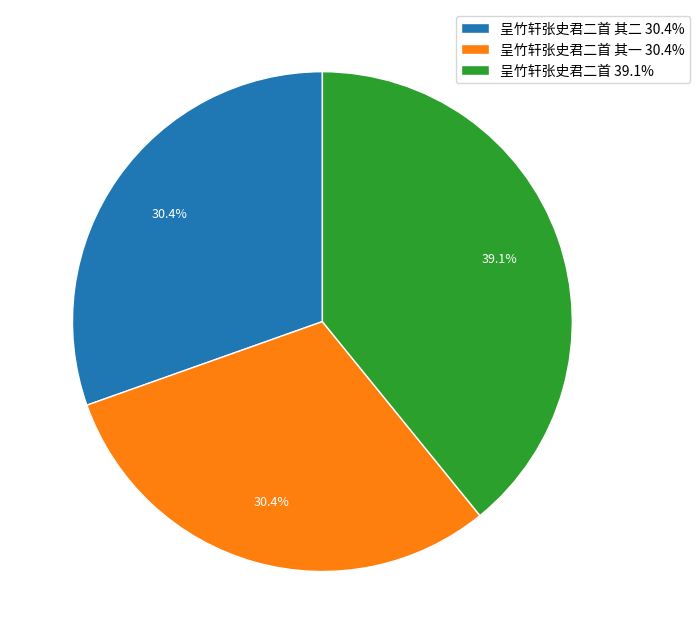

Which category has the biggest portion of the pie?

呈竹轩张史君二首 39.1%